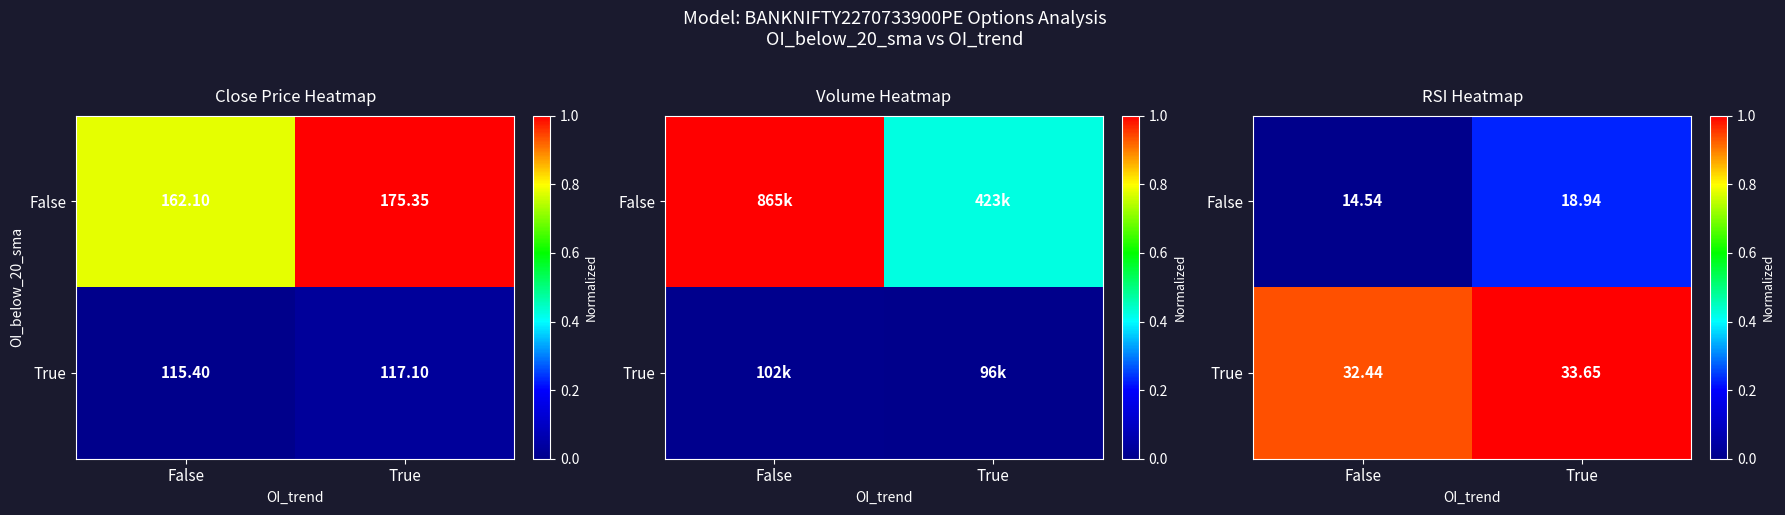

Which label corresponds to the largest value in the chart?

True